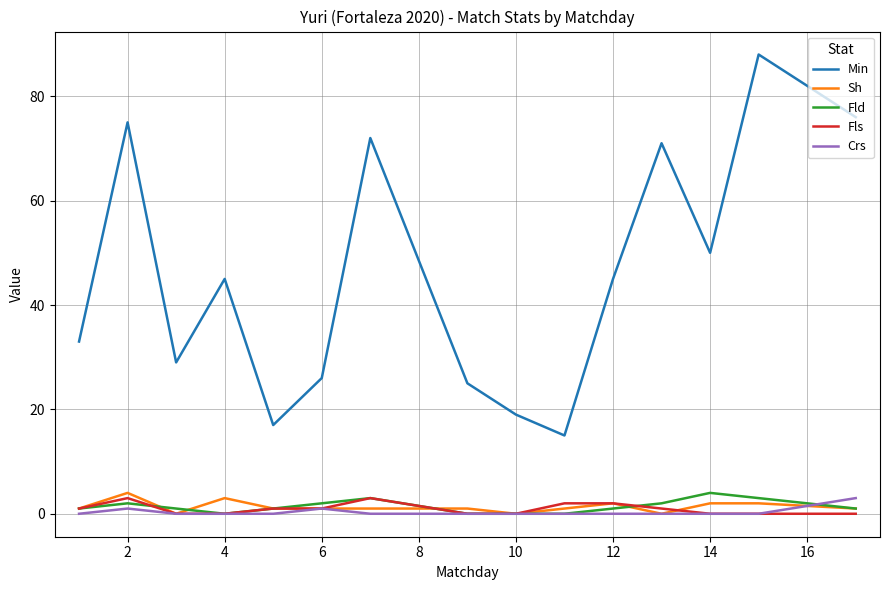

What are all the series names shown in the legend?

Min, Sh, Fld, Fls, Crs